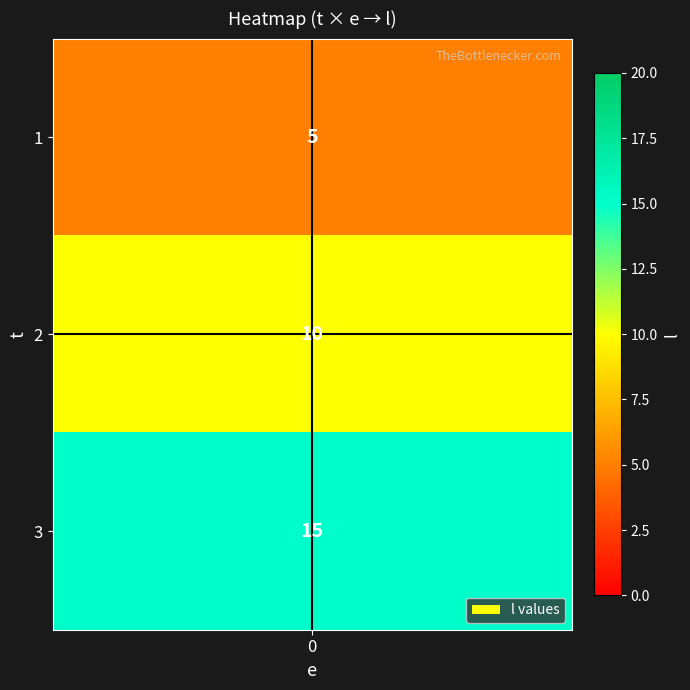

Between 2 and 1, which is larger?

2